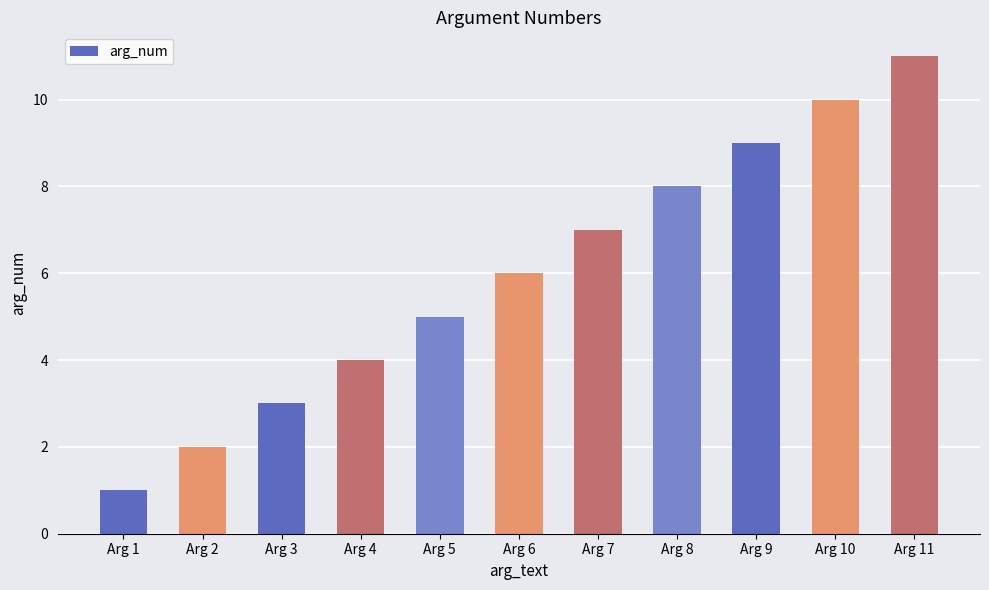

What is the approximate value at Arg 4?

4